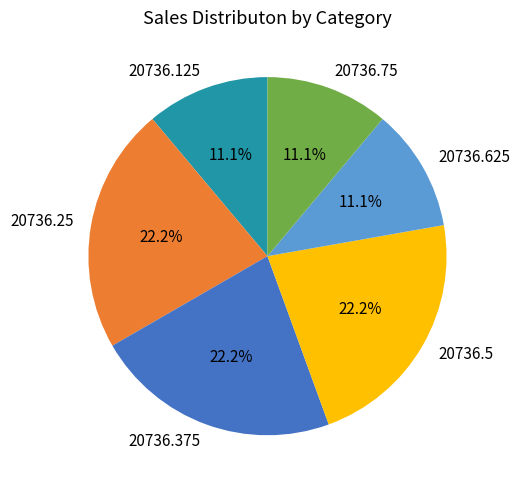

True or false: 20736.75 accounts for 1% of the total.

False